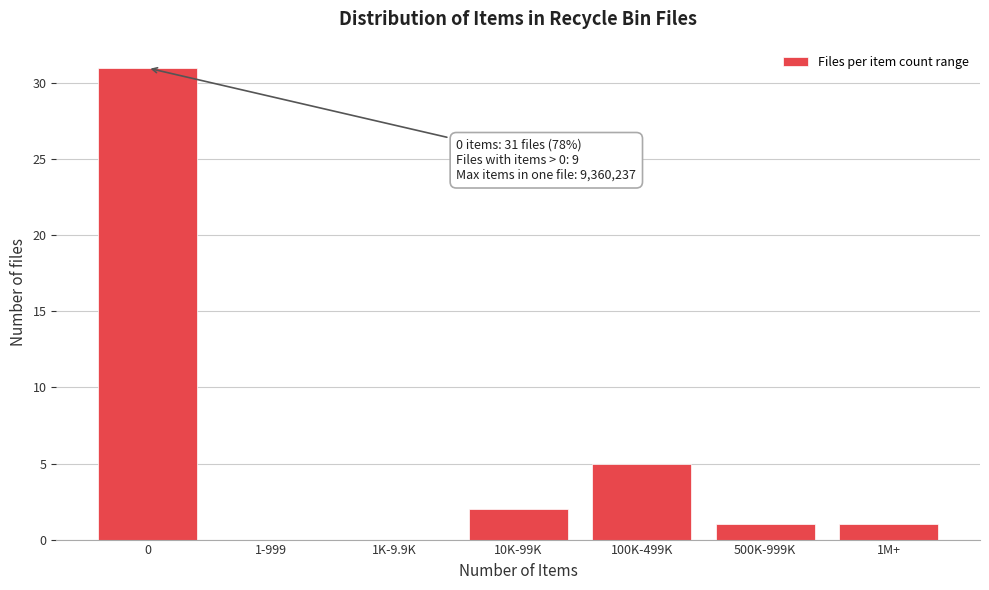

Reading right to left, what are all the values shown in this chart?

1M+=1	500K-999K=1	100K-499K=5	10K-99K=2	1K-9.9K=0	1-999=0	0=31